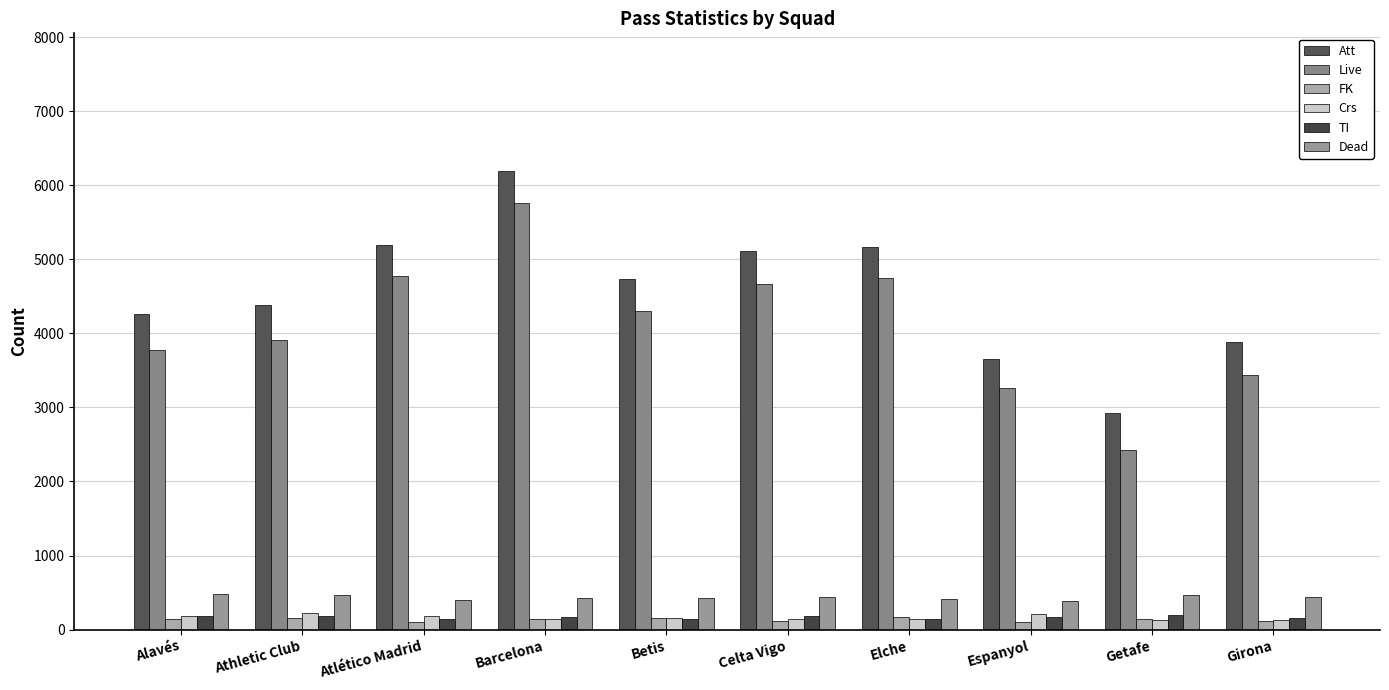

Count the number of categories in the chart.

10